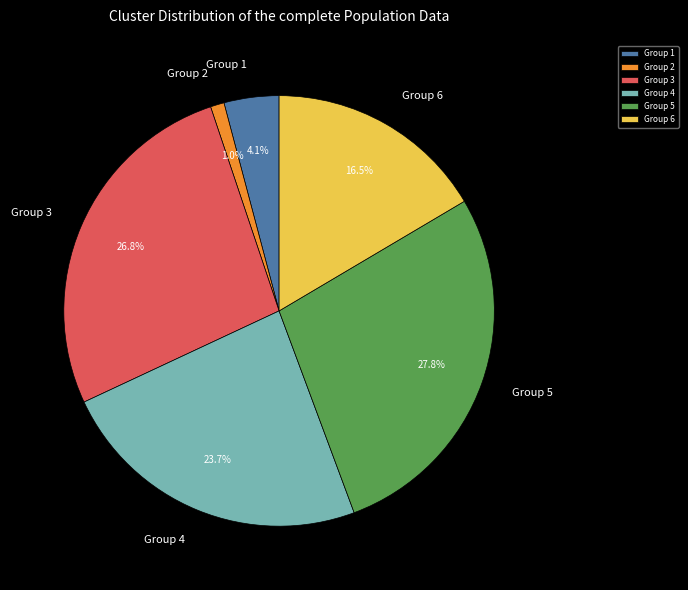

How much of the chart is everything except Group 1?

95.9%